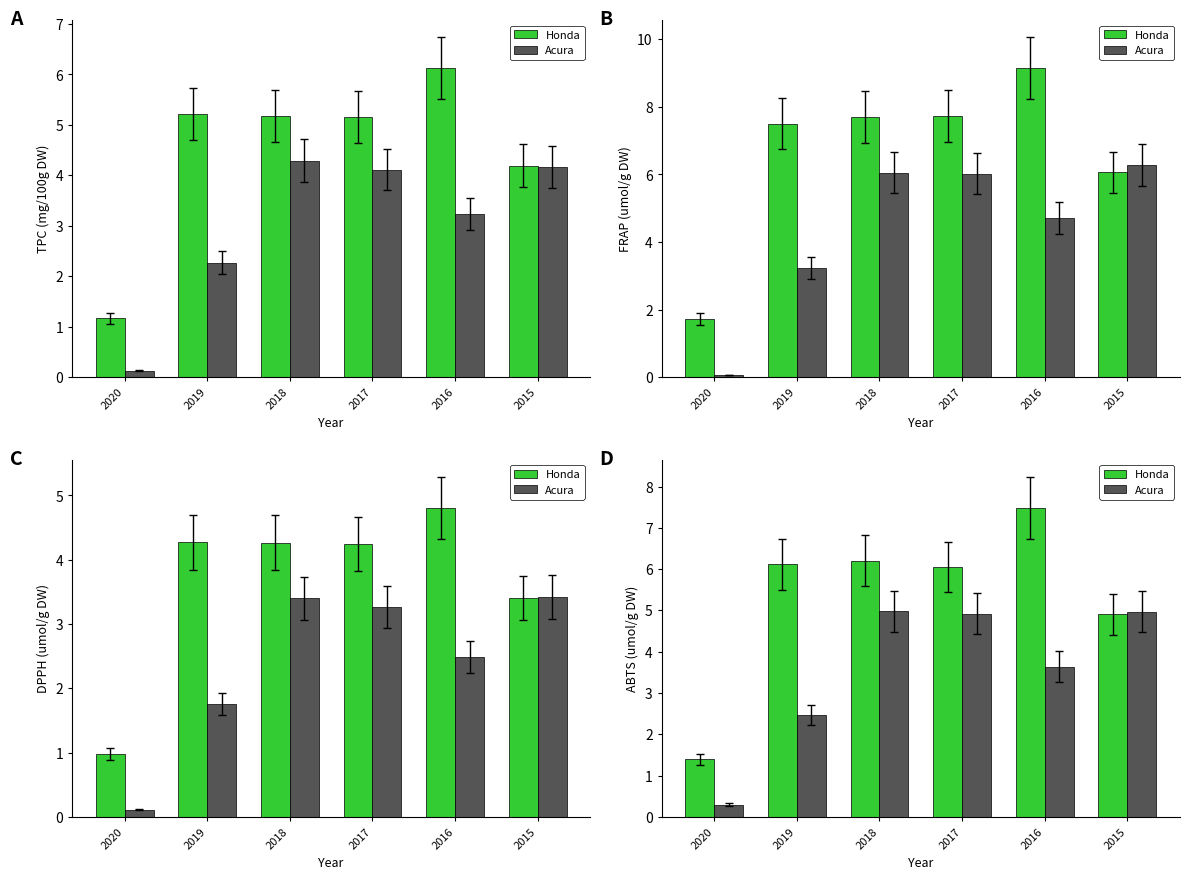

What is the difference between the maximum and second lowest values in the Acura series?

2.5